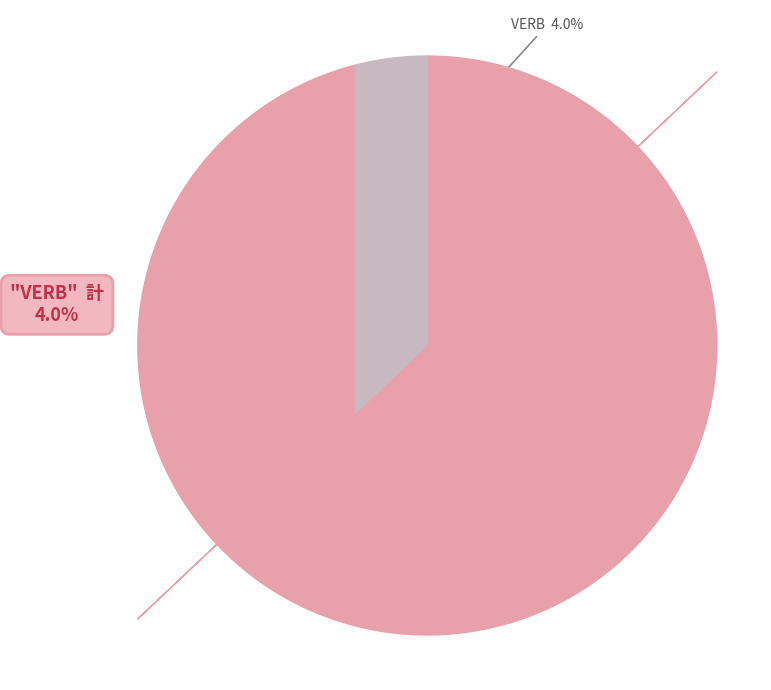

To the nearest percent, what is the combined percentage of XX and VERB?

100%